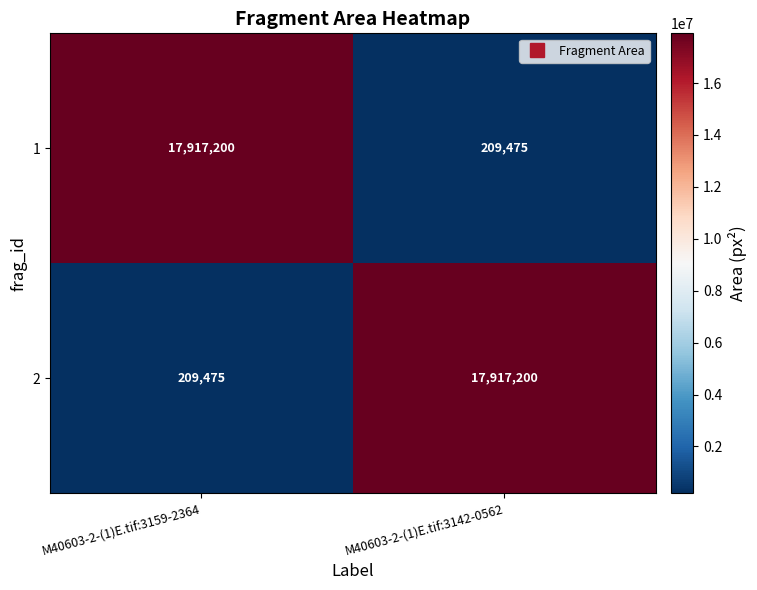

Reading left to right, extract all data points from this chart.

1: 17917200	209475
2: 209475	17917200